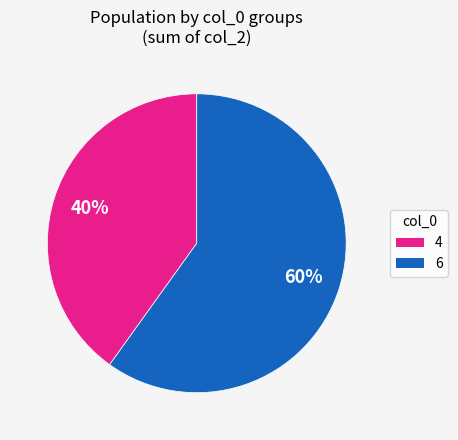

Count the number of slices in the pie.

2